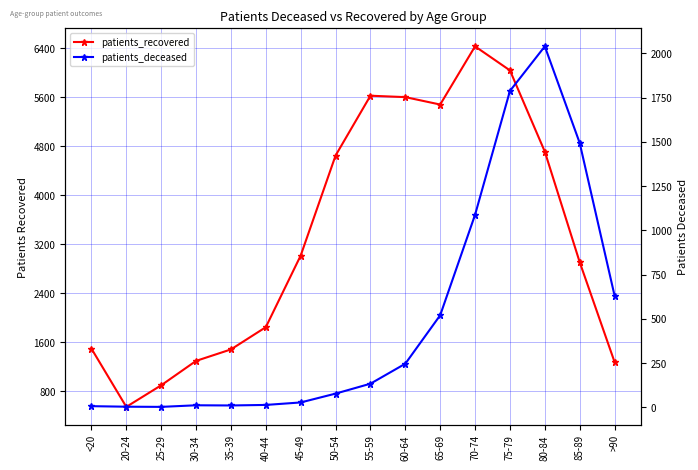

True or false: patients_recovered and patients_deceased cross at least once.

False